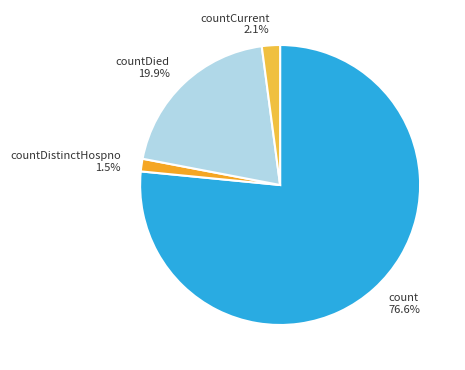

Rank the categories by value from highest to lowest.

count, countDied, countCurrent, countDistinctHospno